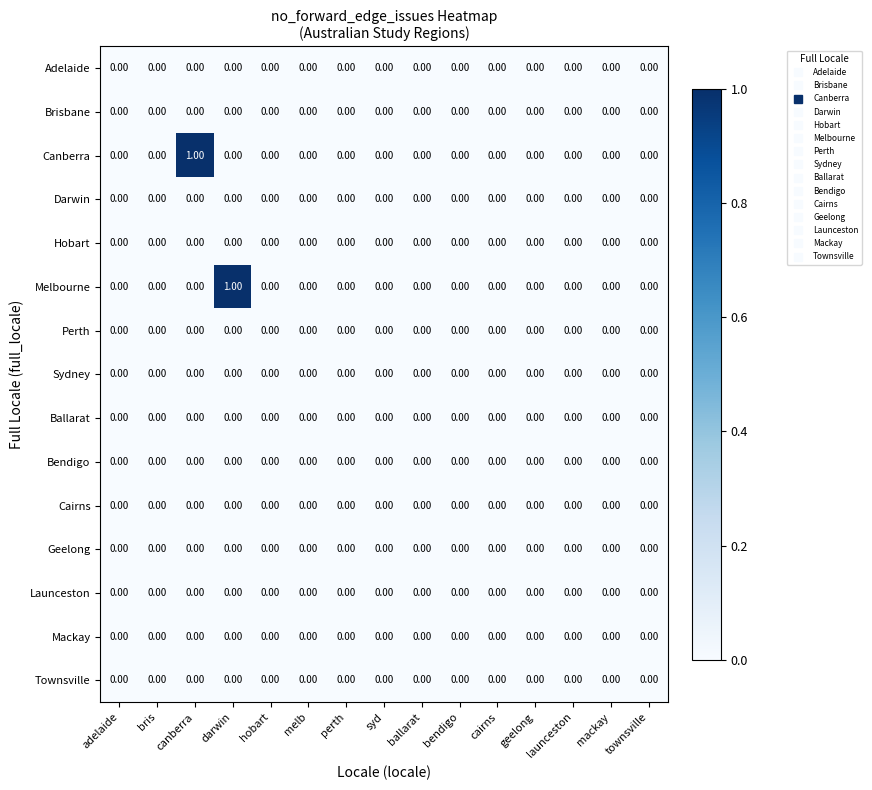

Reading left to right, what are all the values shown in this chart?

Adelaide: adelaide=0	bris=0	canberra=0	darwin=0	hobart=0	melb=0	perth=0	syd=0	ballarat=0	bendigo=0	cairns=0	geelong=0	launceston=0	mackay=0	townsville=0
Brisbane: adelaide=0	bris=0	canberra=0	darwin=0	hobart=0	melb=0	perth=0	syd=0	ballarat=0	bendigo=0	cairns=0	geelong=0	launceston=0	mackay=0	townsville=0
Canberra: adelaide=0	bris=0	canberra=1	darwin=0	hobart=0	melb=0	perth=0	syd=0	ballarat=0	bendigo=0	cairns=0	geelong=0	launceston=0	mackay=0	townsville=0
Darwin: adelaide=0	bris=0	canberra=0	darwin=0	hobart=0	melb=0	perth=0	syd=0	ballarat=0	bendigo=0	cairns=0	geelong=0	launceston=0	mackay=0	townsville=0
Hobart: adelaide=0	bris=0	canberra=0	darwin=0	hobart=0	melb=0	perth=0	syd=0	ballarat=0	bendigo=0	cairns=0	geelong=0	launceston=0	mackay=0	townsville=0
Melbourne: adelaide=0	bris=0	canberra=0	darwin=1	hobart=0	melb=0	perth=0	syd=0	ballarat=0	bendigo=0	cairns=0	geelong=0	launceston=0	mackay=0	townsville=0
Perth: adelaide=0	bris=0	canberra=0	darwin=0	hobart=0	melb=0	perth=0	syd=0	ballarat=0	bendigo=0	cairns=0	geelong=0	launceston=0	mackay=0	townsville=0
Sydney: adelaide=0	bris=0	canberra=0	darwin=0	hobart=0	melb=0	perth=0	syd=0	ballarat=0	bendigo=0	cairns=0	geelong=0	launceston=0	mackay=0	townsville=0
Ballarat: adelaide=0	bris=0	canberra=0	darwin=0	hobart=0	melb=0	perth=0	syd=0	ballarat=0	bendigo=0	cairns=0	geelong=0	launceston=0	mackay=0	townsville=0
Bendigo: adelaide=0	bris=0	canberra=0	darwin=0	hobart=0	melb=0	perth=0	syd=0	ballarat=0	bendigo=0	cairns=0	geelong=0	launceston=0	mackay=0	townsville=0
Cairns: adelaide=0	bris=0	canberra=0	darwin=0	hobart=0	melb=0	perth=0	syd=0	ballarat=0	bendigo=0	cairns=0	geelong=0	launceston=0	mackay=0	townsville=0
Geelong: adelaide=0	bris=0	canberra=0	darwin=0	hobart=0	melb=0	perth=0	syd=0	ballarat=0	bendigo=0	cairns=0	geelong=0	launceston=0	mackay=0	townsville=0
Launceston: adelaide=0	bris=0	canberra=0	darwin=0	hobart=0	melb=0	perth=0	syd=0	ballarat=0	bendigo=0	cairns=0	geelong=0	launceston=0	mackay=0	townsville=0
Mackay: adelaide=0	bris=0	canberra=0	darwin=0	hobart=0	melb=0	perth=0	syd=0	ballarat=0	bendigo=0	cairns=0	geelong=0	launceston=0	mackay=0	townsville=0
Townsville: adelaide=0	bris=0	canberra=0	darwin=0	hobart=0	melb=0	perth=0	syd=0	ballarat=0	bendigo=0	cairns=0	geelong=0	launceston=0	mackay=0	townsville=0